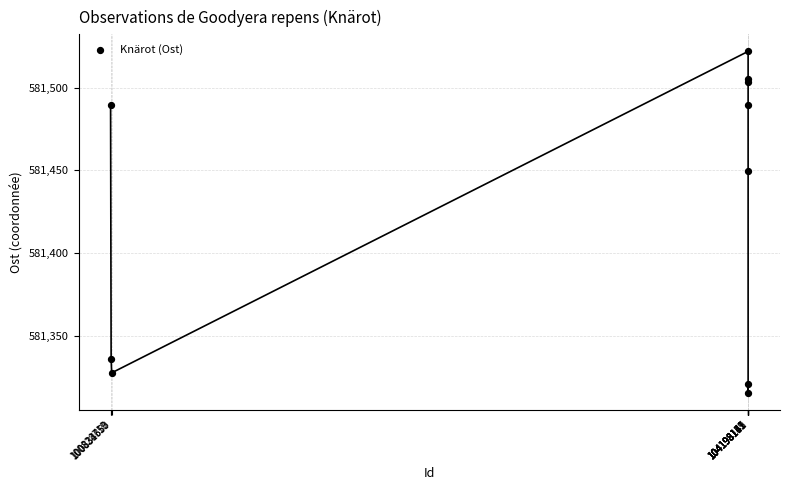

What Y value in the scatter plot is closest to 581418?

581449.5